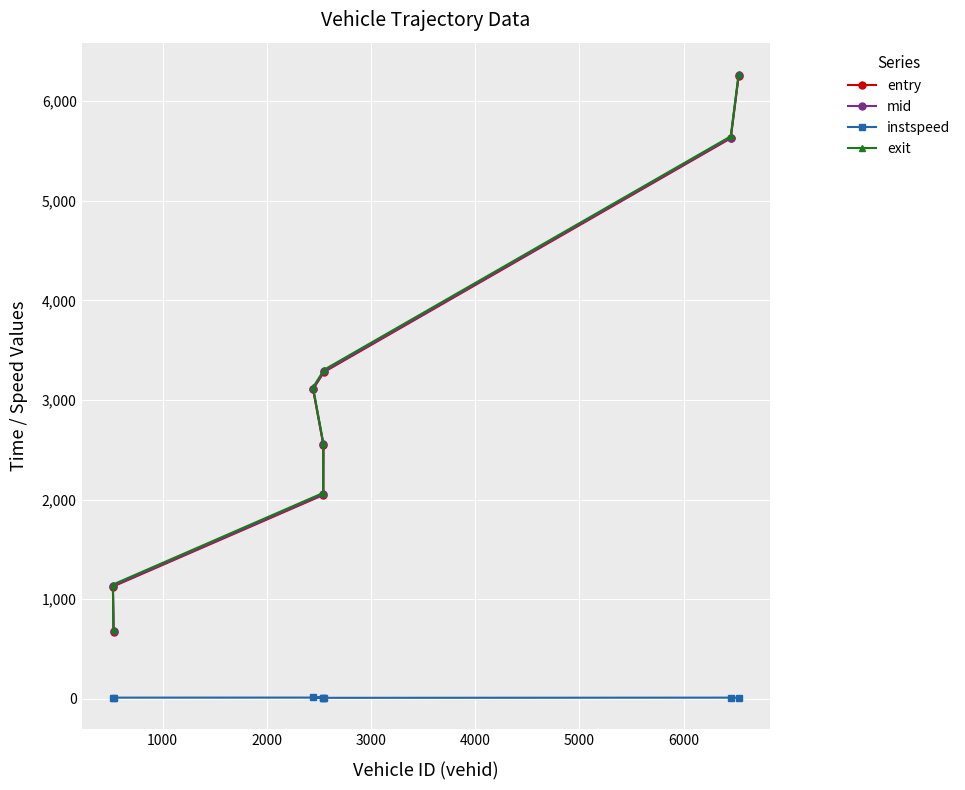

Which series has the widest spread of values?

mid